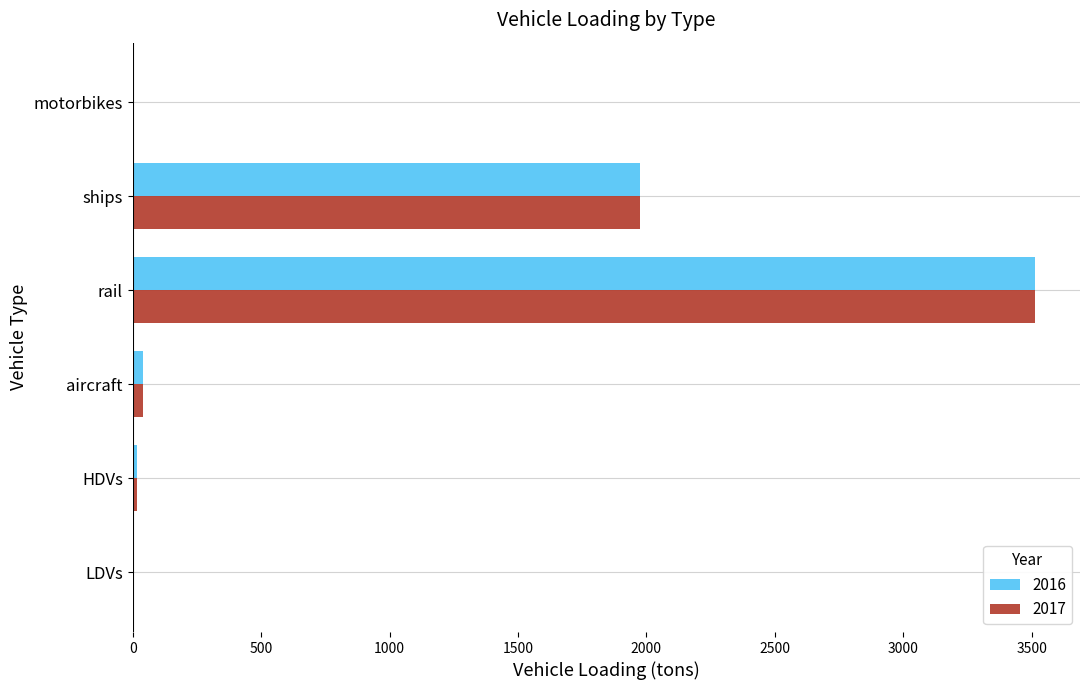

True or false: 2016 has a value of 3026.8 at ships.

False